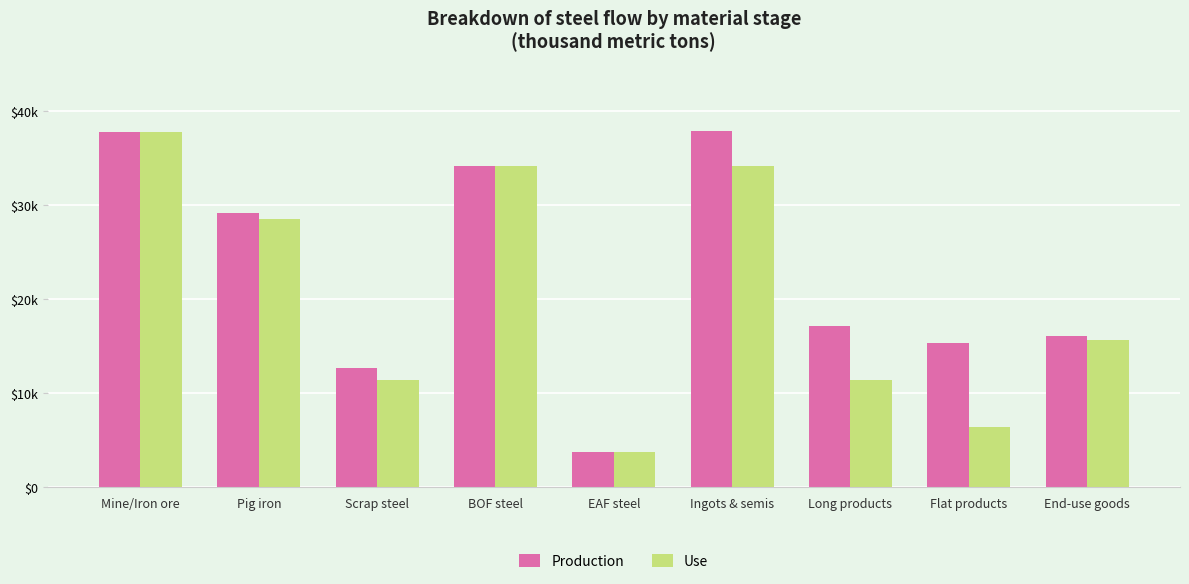

Where is Production nearest to the value 20800?

Long products